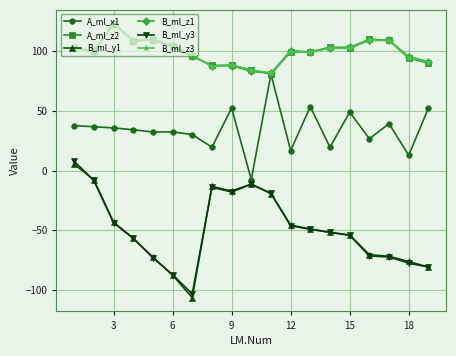

In B_ml_z3, how many points are higher than both neighbors (excluding endpoints)?

6